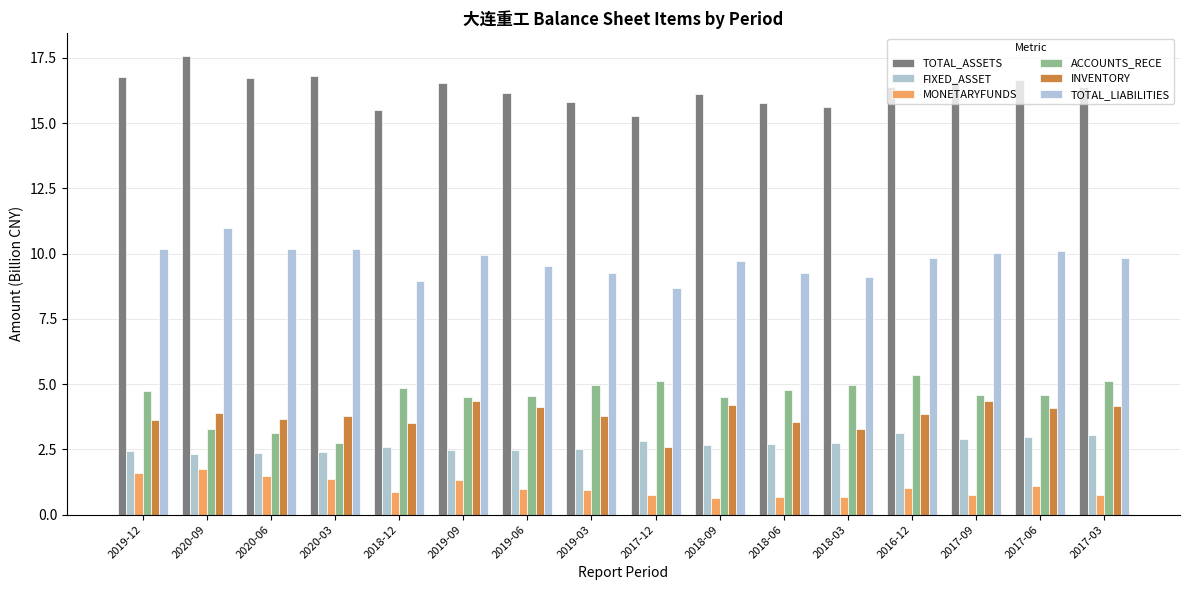

What are all the series names shown in the legend?

TOTAL_ASSETS, FIXED_ASSET, MONETARYFUNDS, ACCOUNTS_RECE, INVENTORY, TOTAL_LIABILITIES